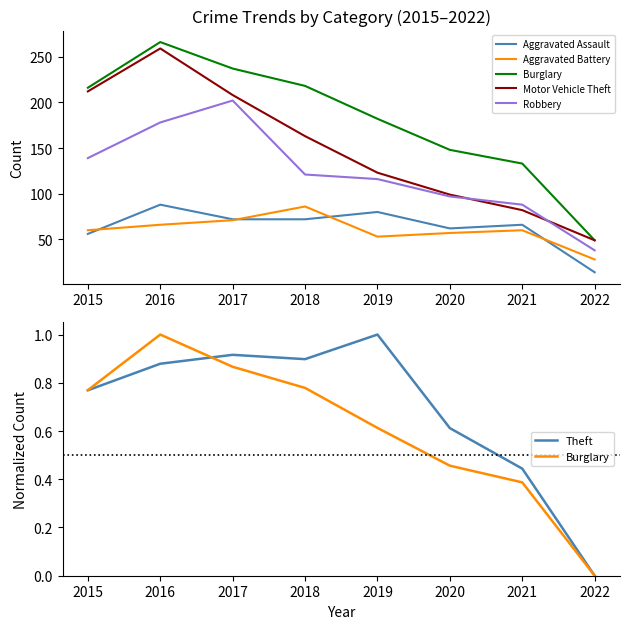

The Motor Vehicle Theft series shows 280.3 at 2018. True or false?

False